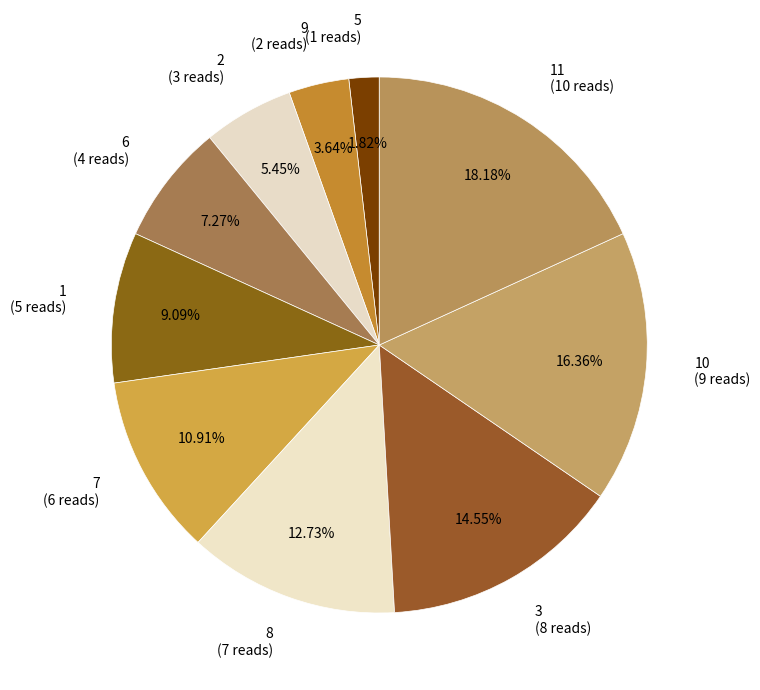

Which category has the biggest portion of the pie?

11 (10 reads)